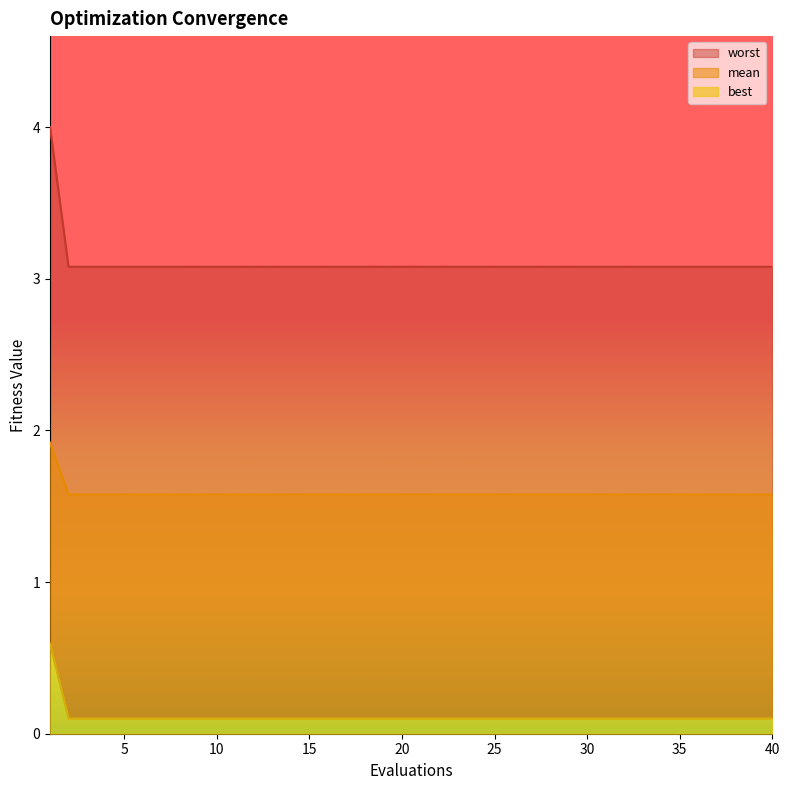

What is the average value of the mean series?

3.1